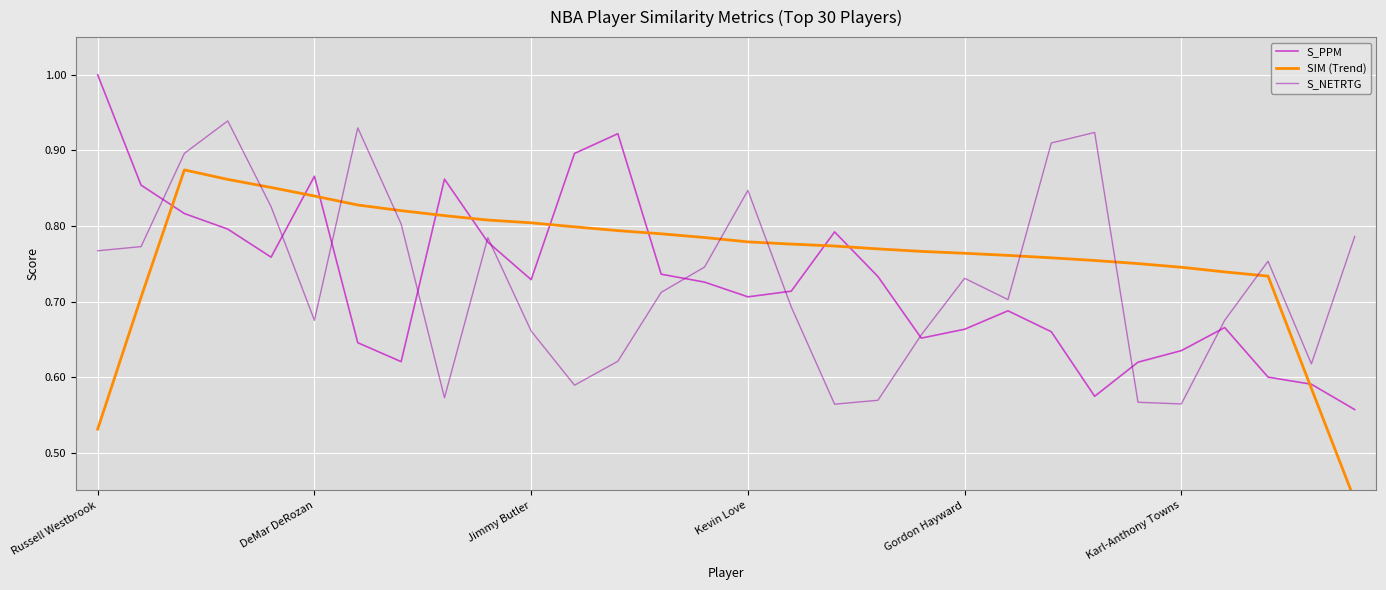

What is the difference between the maximum and minimum values in the S_NETRTG series?

0.4